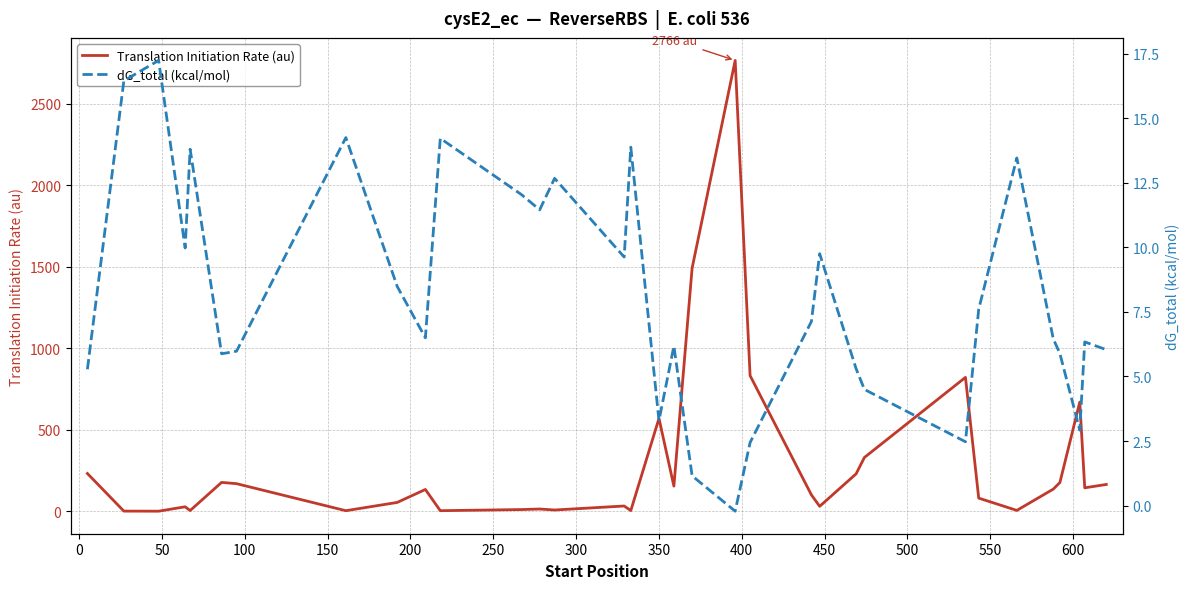

How many data points in Translation Initiation Rate (au) are above 134?

17